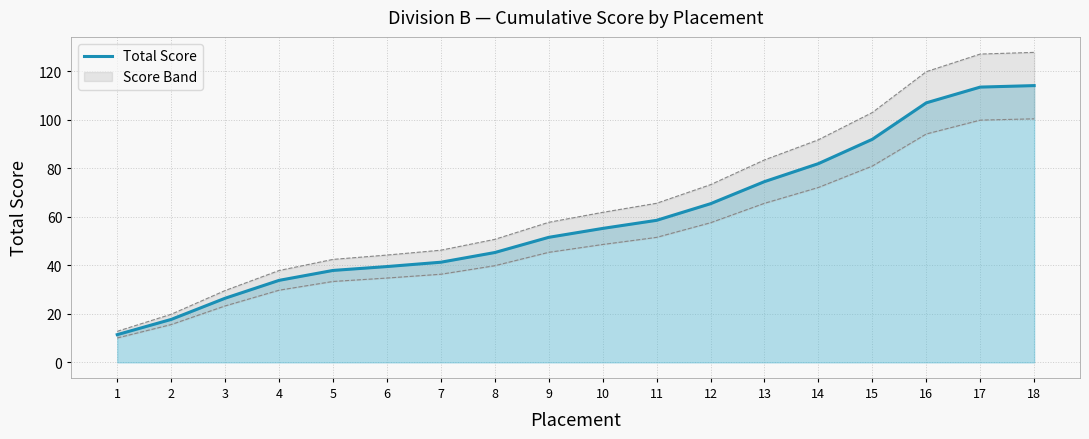

List the labels in order of value, largest first.

18, 17, 16, 15, 14, 13, 12, 11, 10, 9, 8, 7, 6, 5, 4, 3, 2, 1